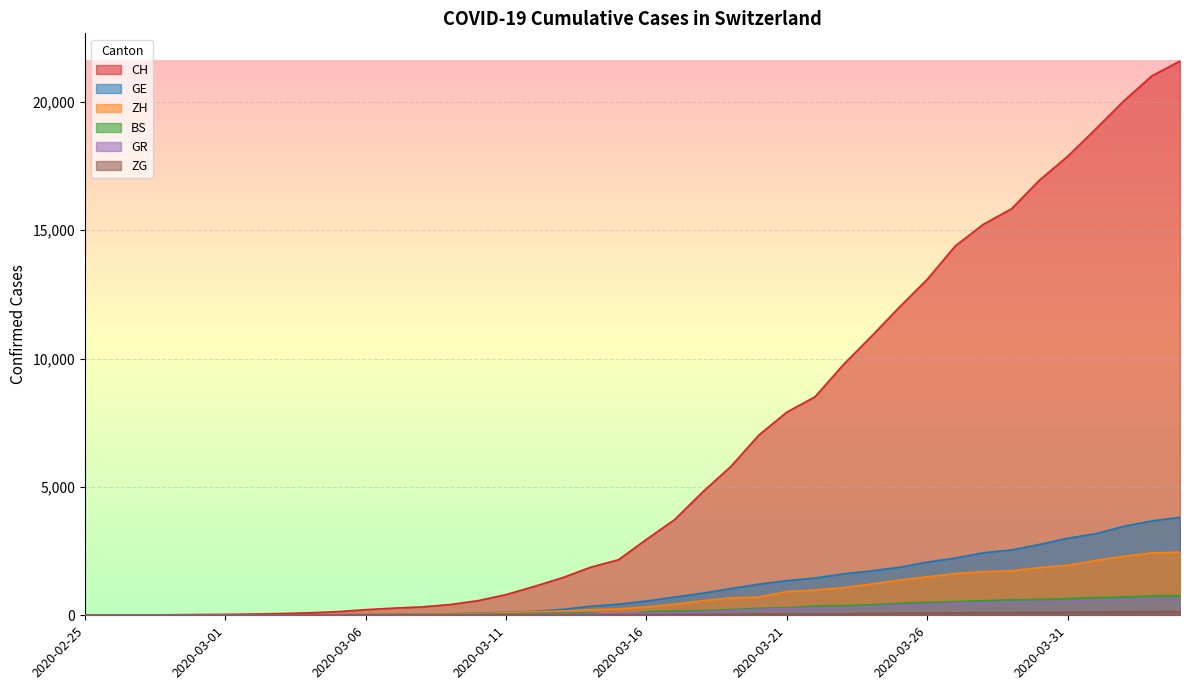

How many lines are shown in the chart?

6